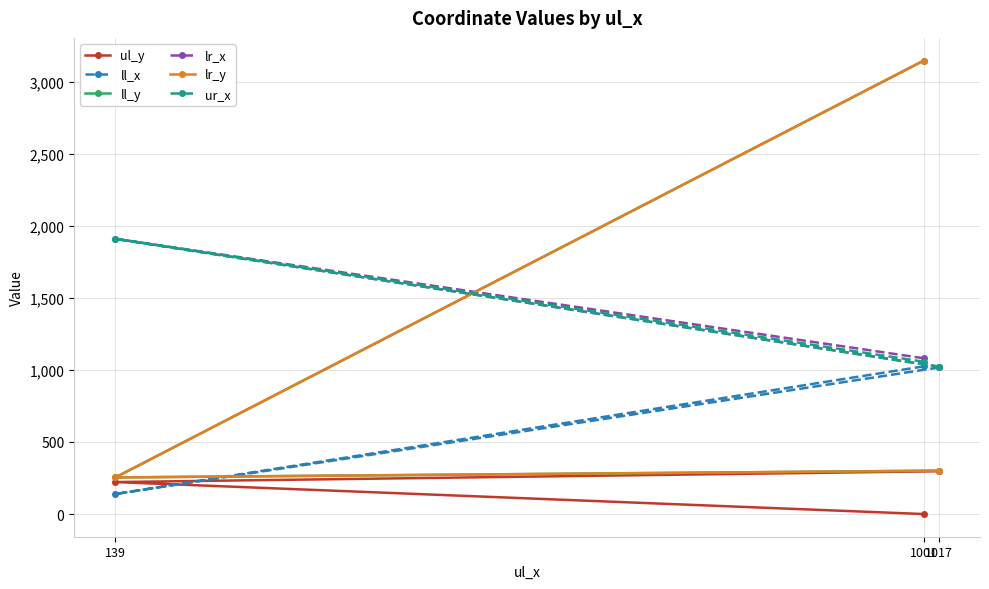

At which category is the sum across all series the highest?

1001